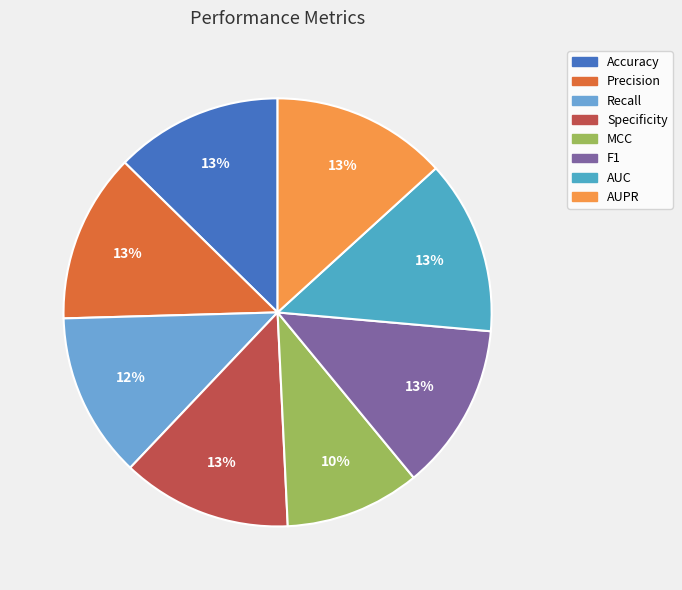

Is Accuracy the majority of the pie?

No